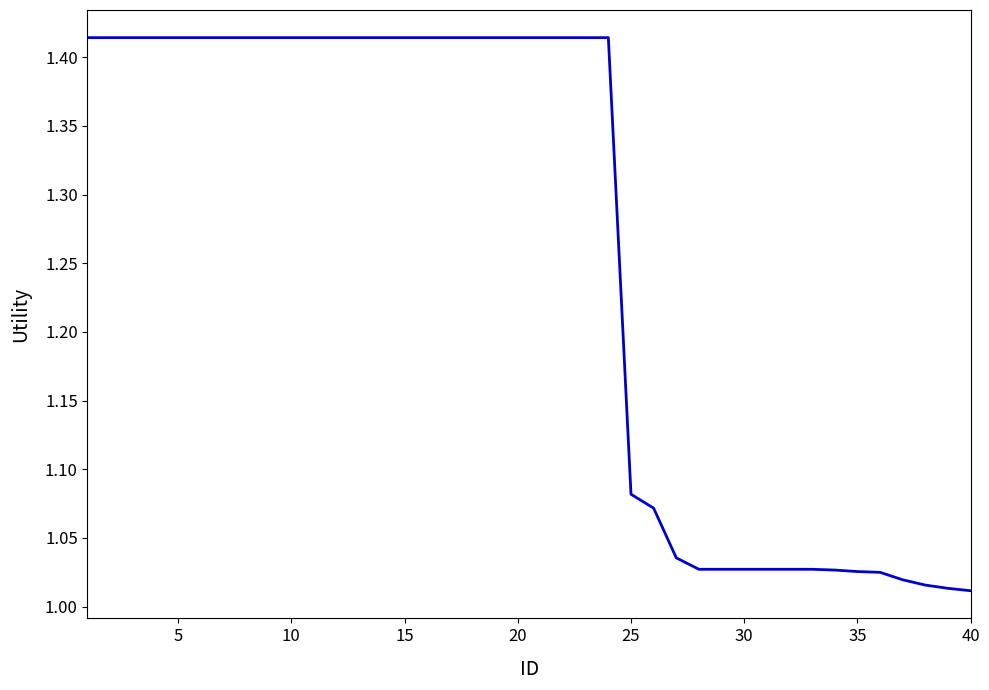

True or false: the data shows 0.4 at 30.

False